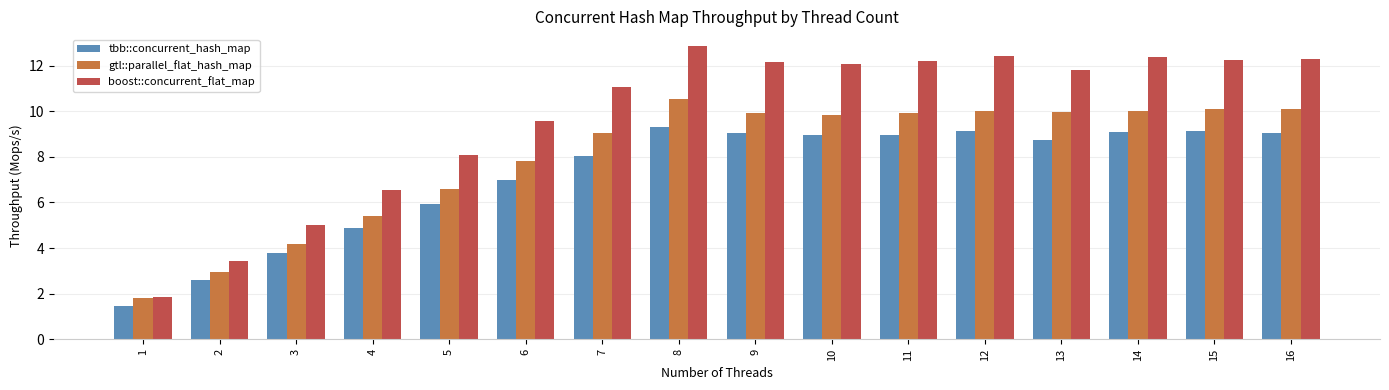

What is the total value across all series at 12?

31.6